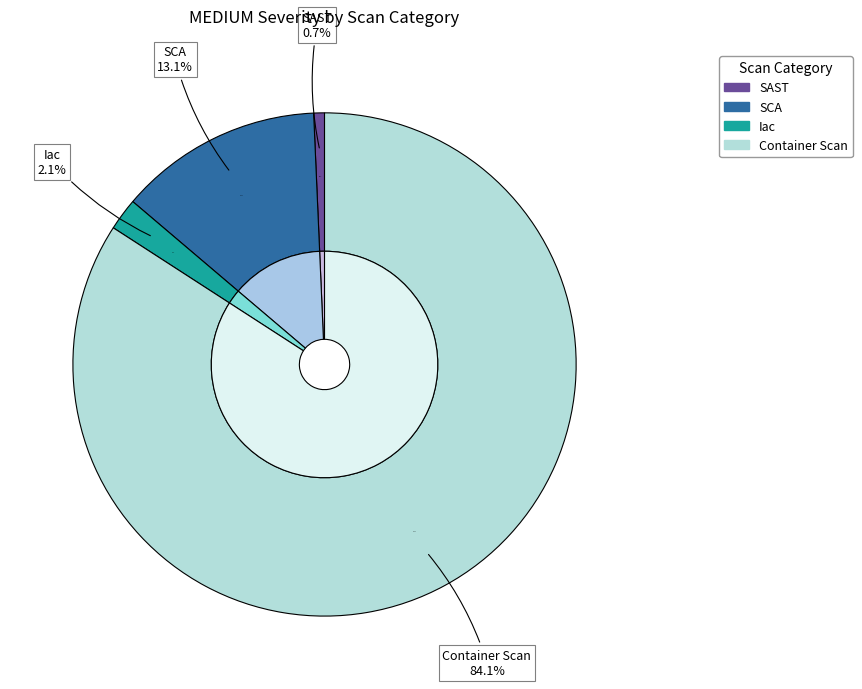

How many slices are in this pie chart?

4